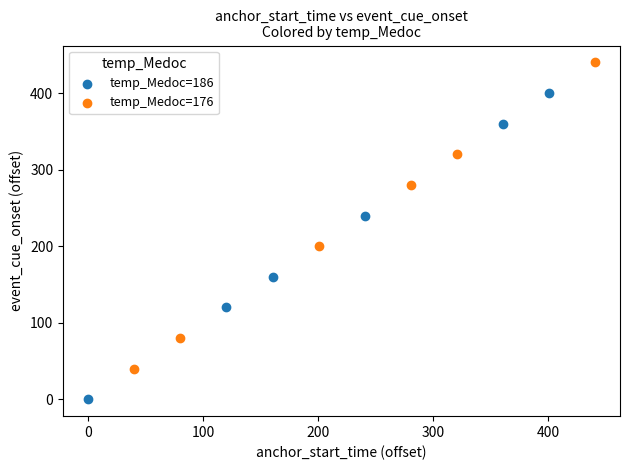

Which series contains the highest Y value?

temp_Medoc=176